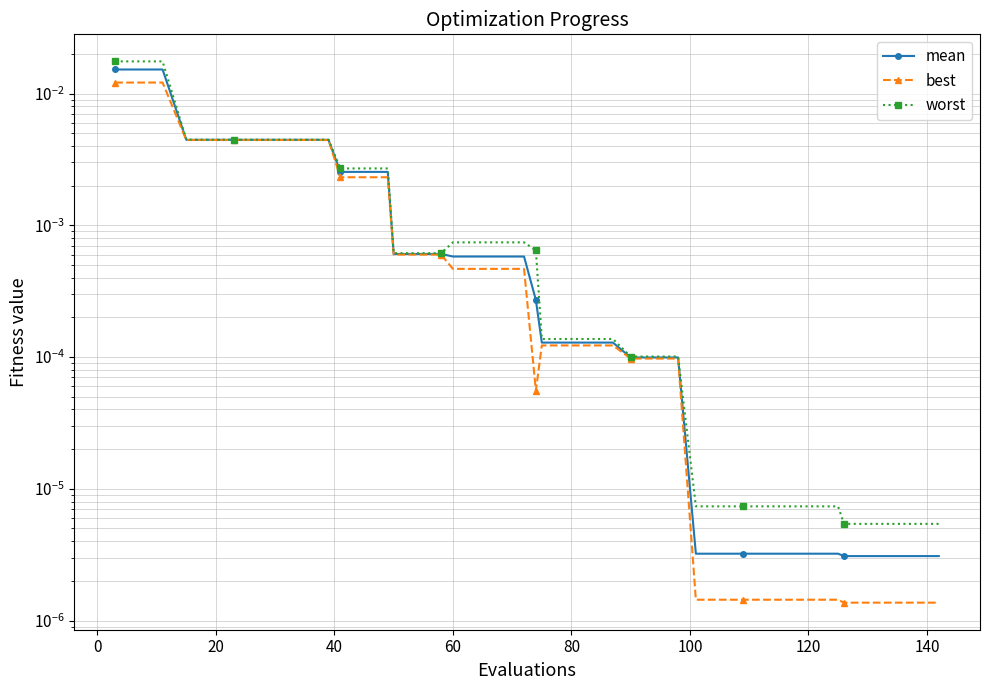

Which series has the largest range (max minus min)?

worst